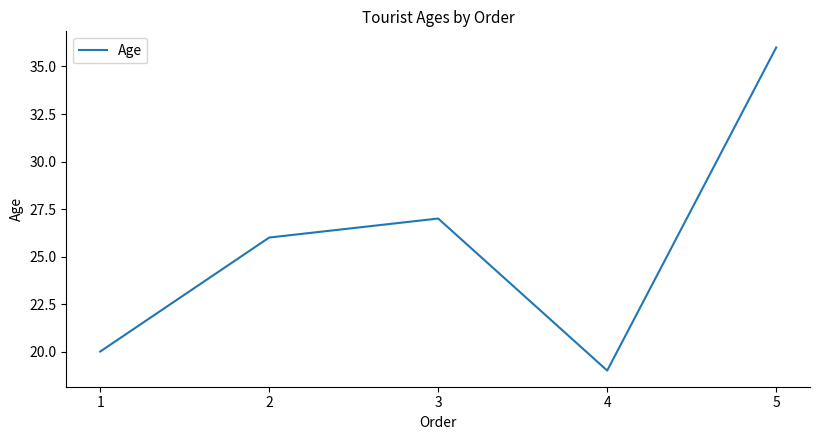

What is the change in value from 2 to 5?

+10